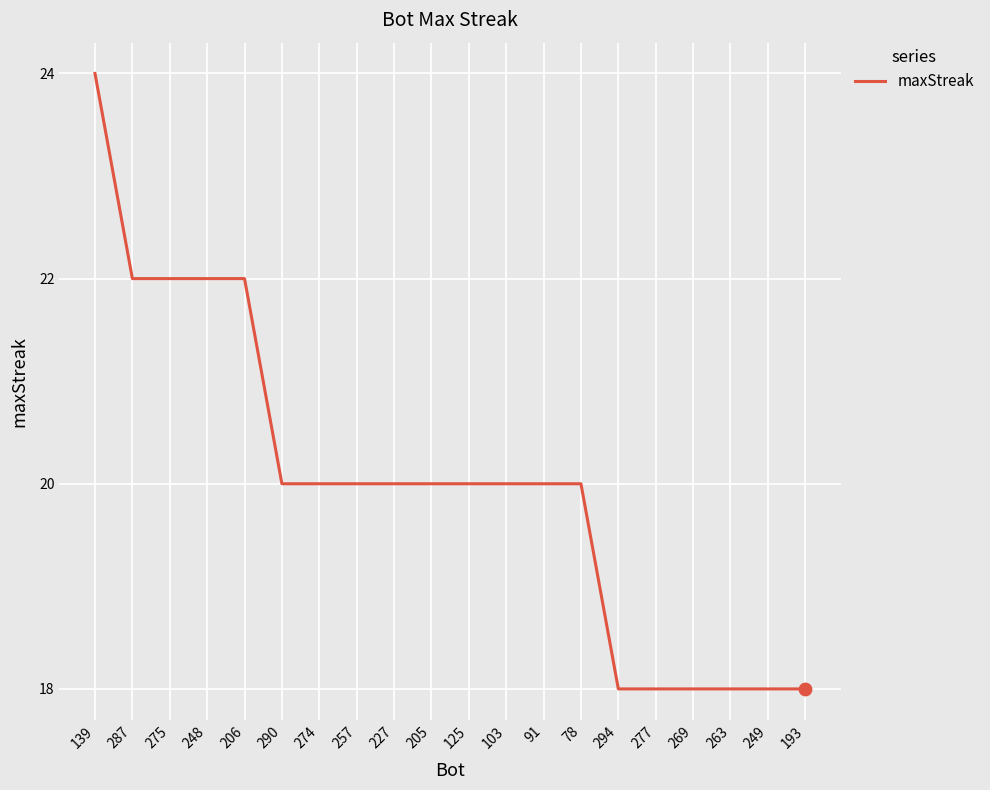

Approximately how many times larger is the value at 274 compared to 103?

1.0